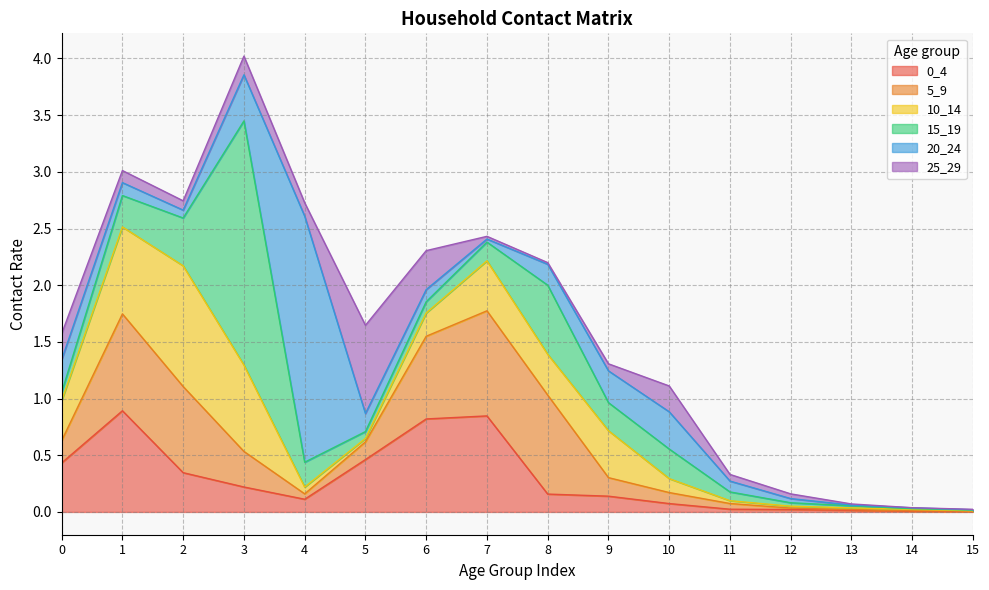

Which category has the lowest value across all series?

14